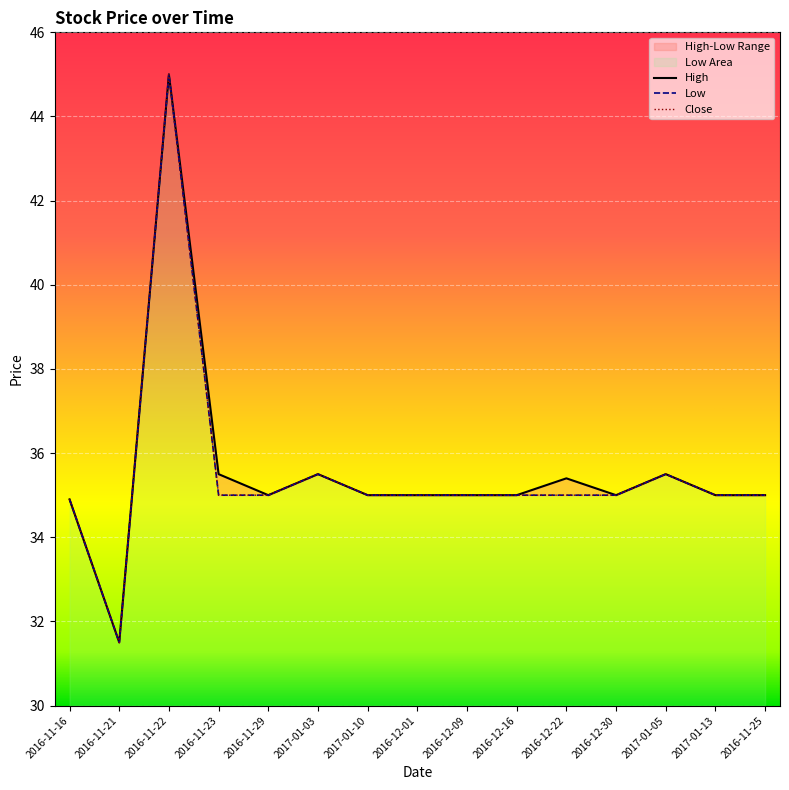

List the labels in order of Close value, smallest first.

2016-11-21, 2016-11-16, 2016-11-23, 2016-11-29, 2017-01-10, 2016-12-01, 2016-12-09, 2016-12-16, 2016-12-22, 2016-12-30, 2017-01-13, 2016-11-25, 2017-01-03, 2017-01-05, 2016-11-22